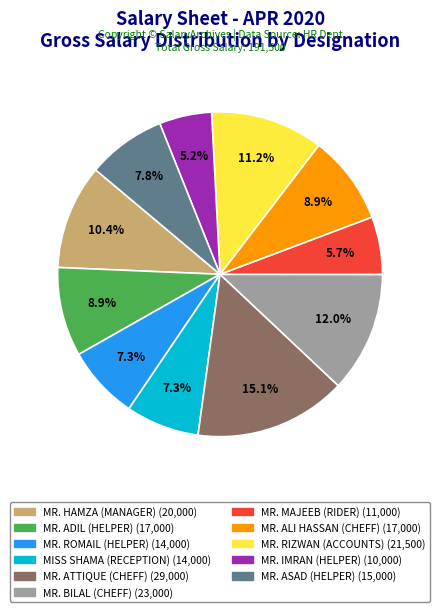

Is there any slice that represents more than half of the pie?

No